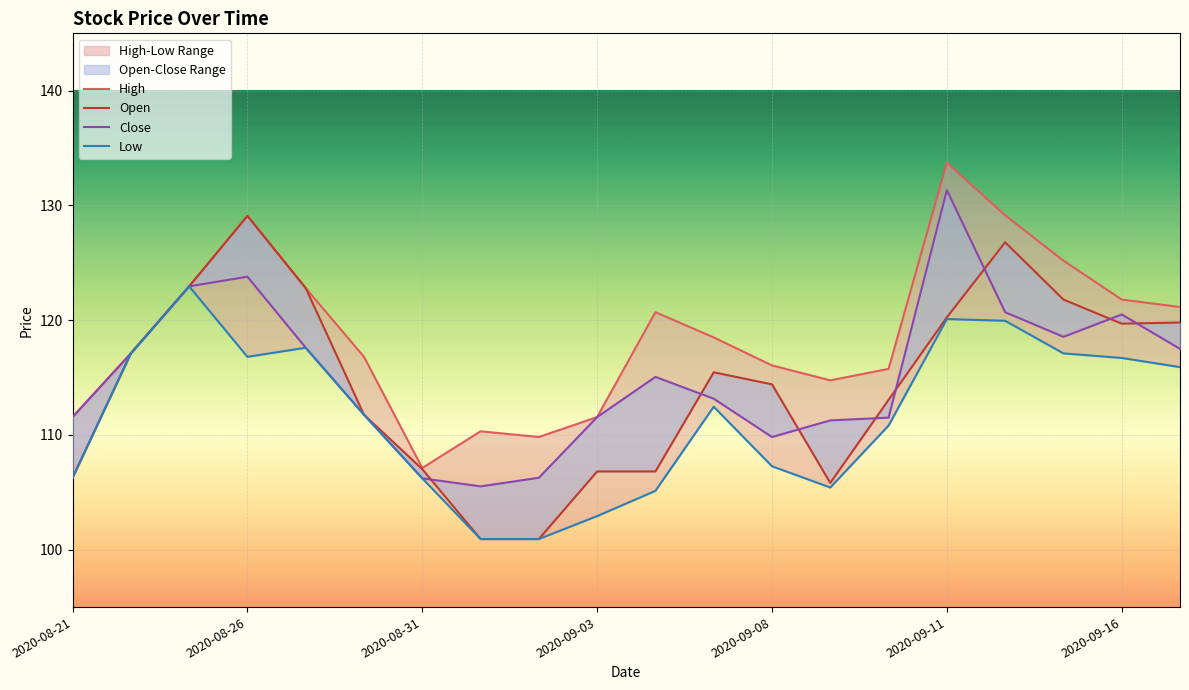

In High, how many points are higher than both neighbors (excluding endpoints)?

4